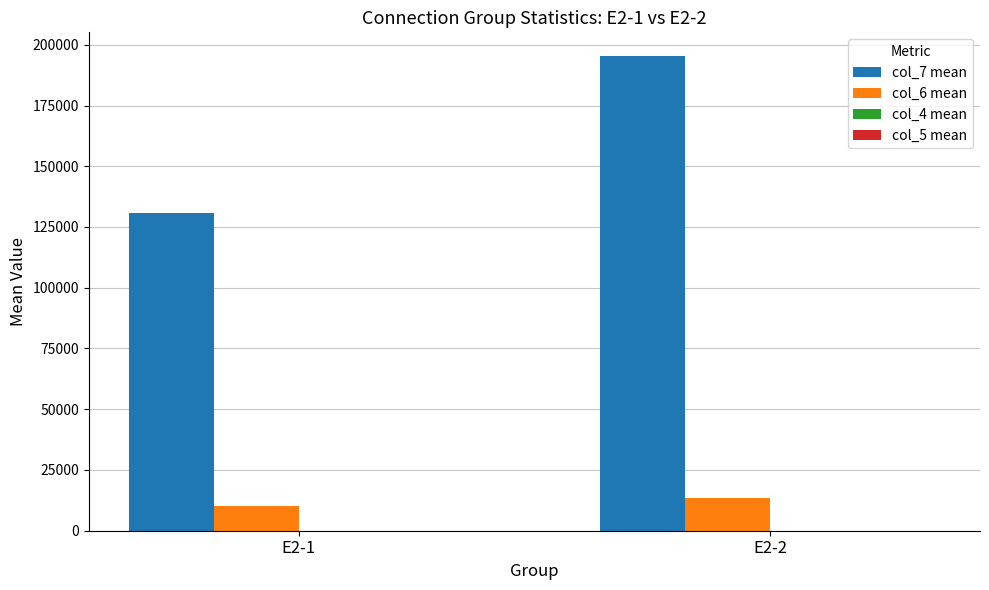

Which series has the largest total across all categories?

col_7 mean